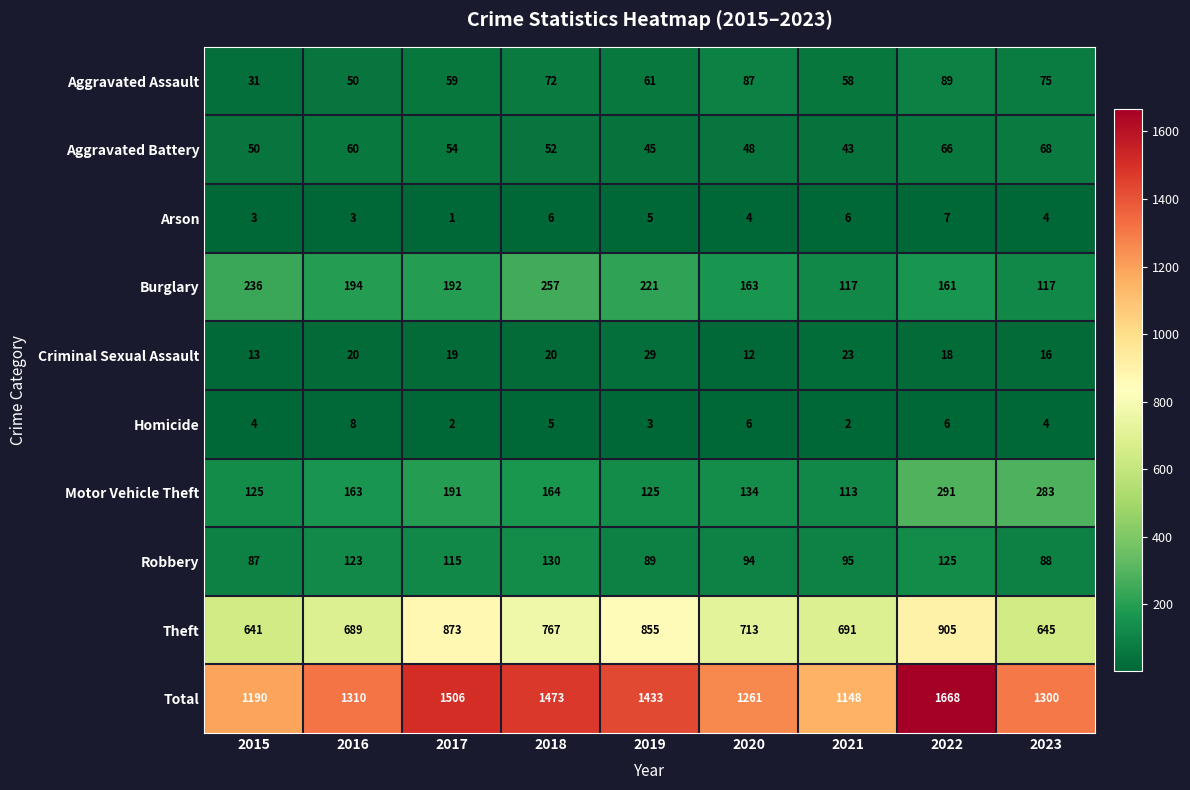

What is the spread (max minus min) of values at 2017?

1505